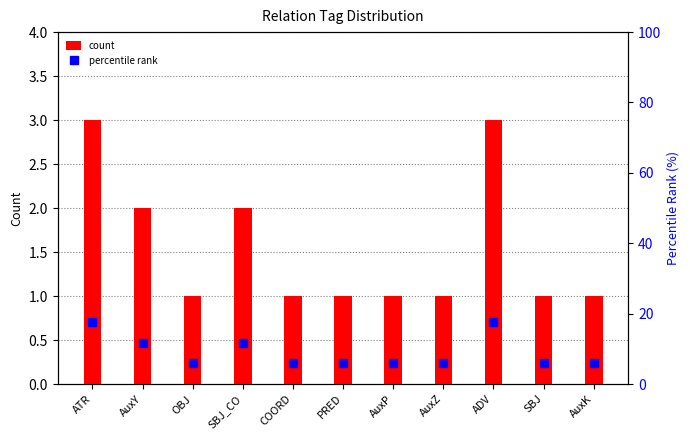

Which series changed the most between COORD and AuxP?

count